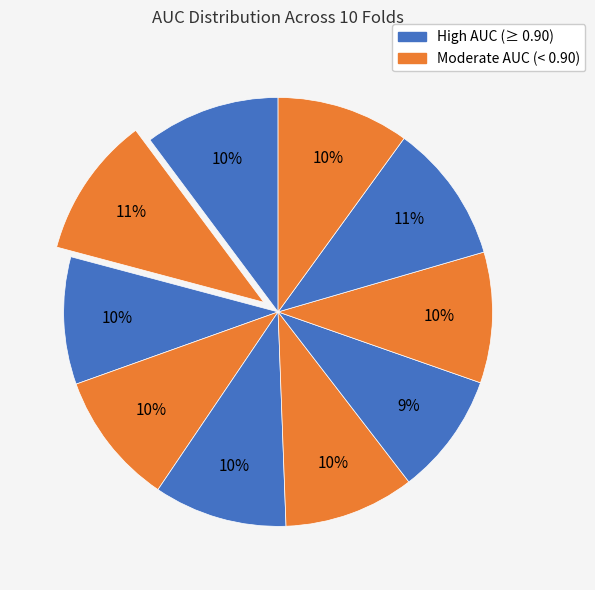

Rank the categories by value from lowest to highest.

Fold 7, Fold 3, Fold 6, Fold 8, Fold 10, Fold 5, Fold 4, Fold 1, Fold 9, Fold 2